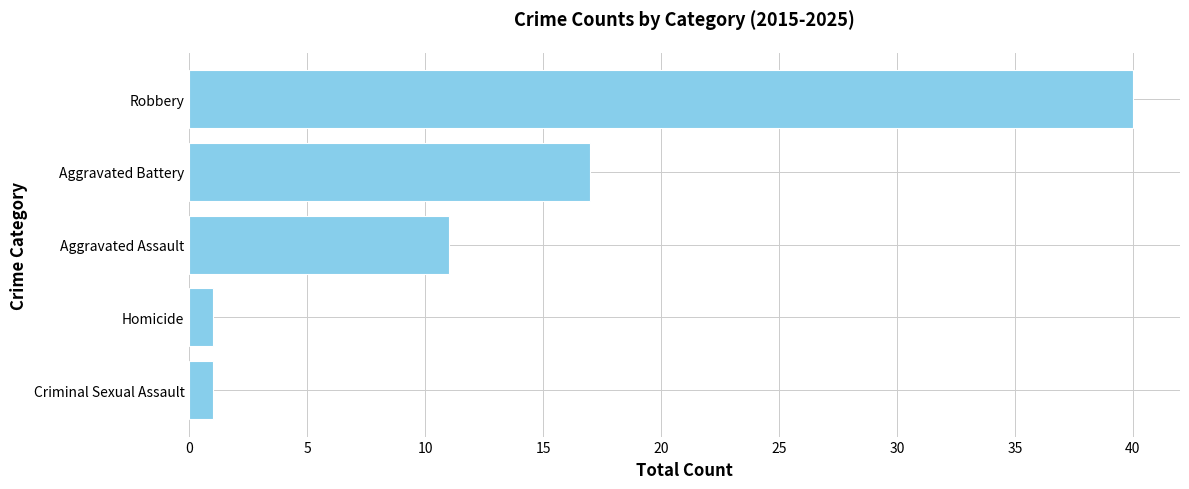

Reading bottom to top, list all the values displayed in this chart.

1	1	11	17	40